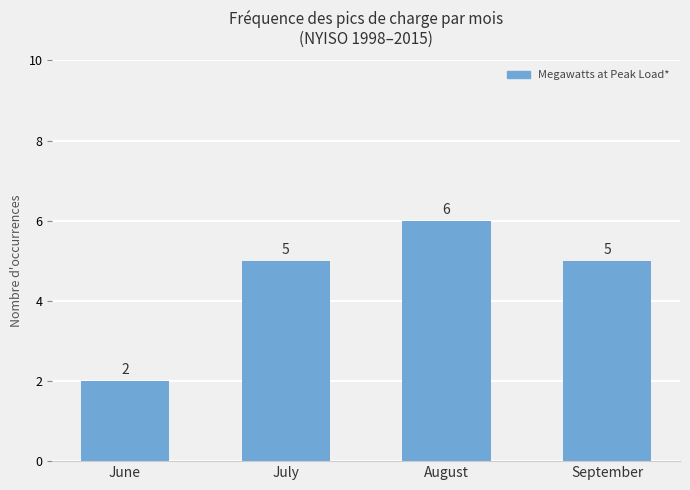

The value at June is 2. True or false?

True